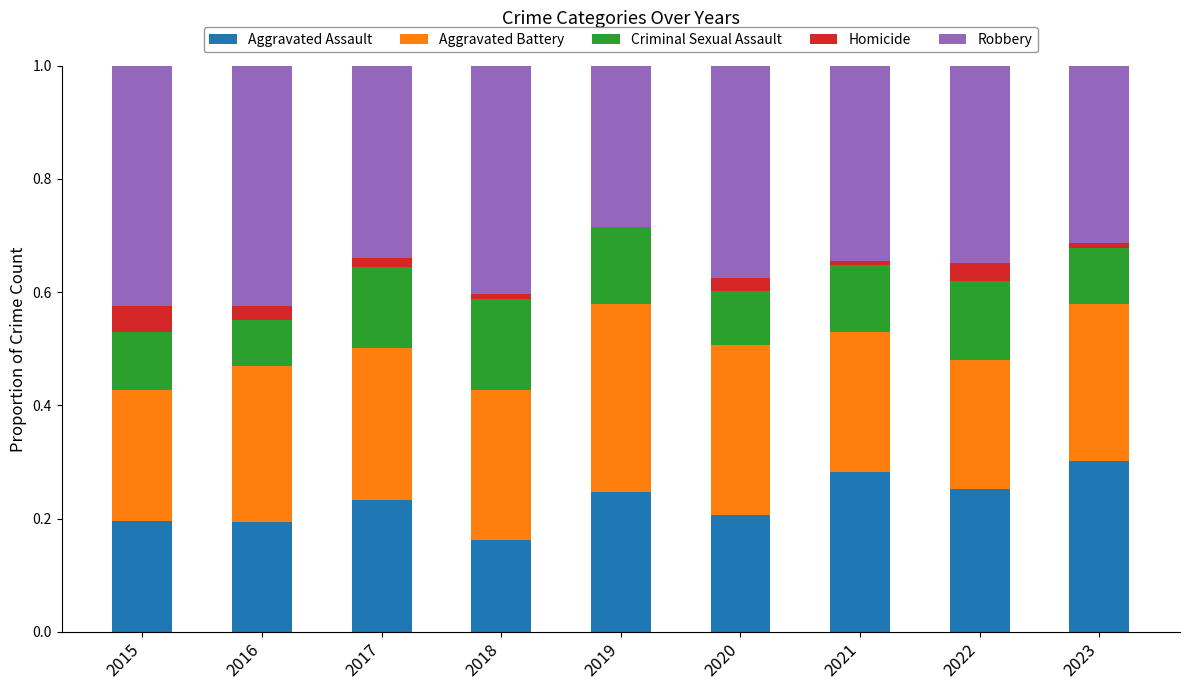

What is the total value across all series at 2022?

1.0